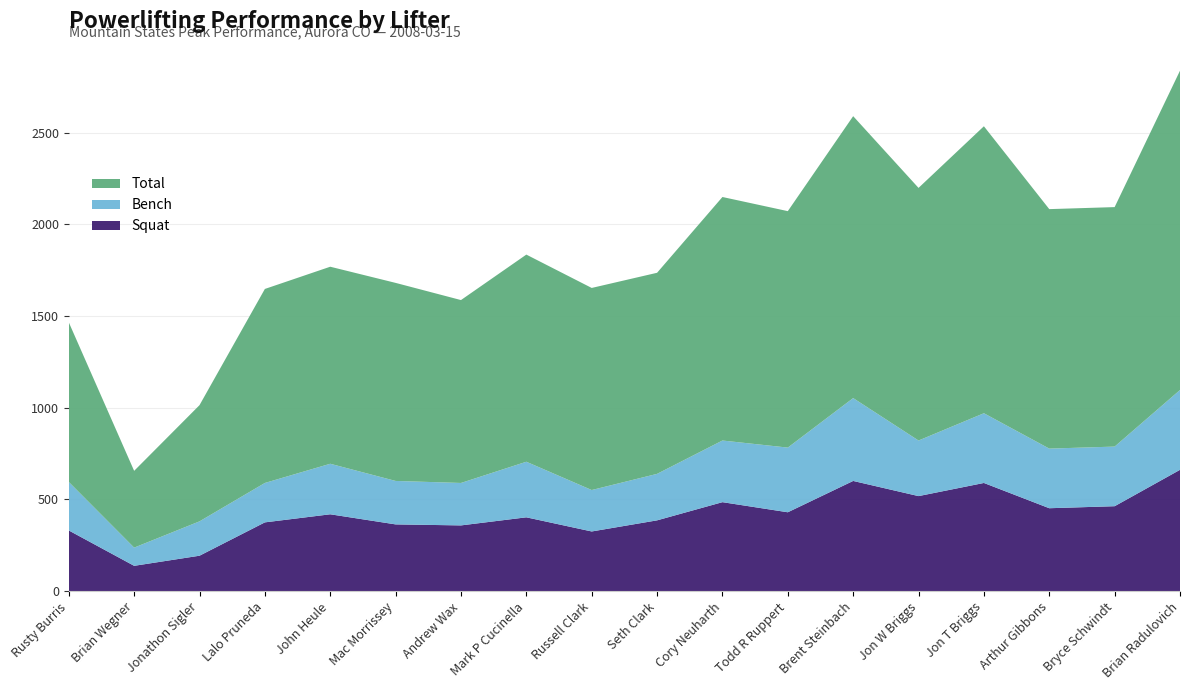

Reading right to left, extract all data points from this chart.

Squat: 661.4	463.0	451.9	589.7	518.1	600.8	429.9	485.0	385.8	325.2	402.3	358.2	363.8	418.9	374.8	192.9	137.8	330.7
Bench: 435.4	325.2	325.2	380.3	303.1	451.9	352.7	336.2	253.5	226.0	303.1	231.5	237.0	275.6	214.9	187.4	99.2	264.6
Total: 1741.7	1306.2	1306.2	1565.3	1377.9	1537.7	1289.7	1328.3	1096.8	1102.3	1129.9	997.6	1080.3	1074.8	1058.2	633.8	418.9	870.8